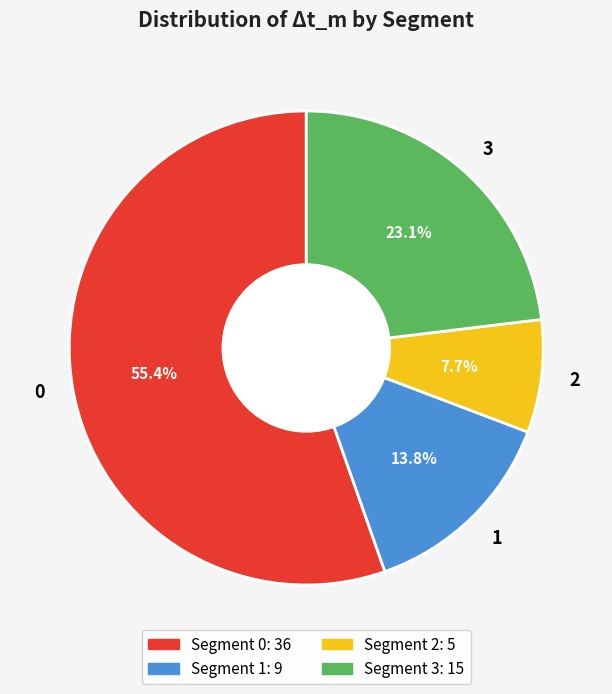

To the nearest percent, what is the combined percentage of 1 and 0?

69%